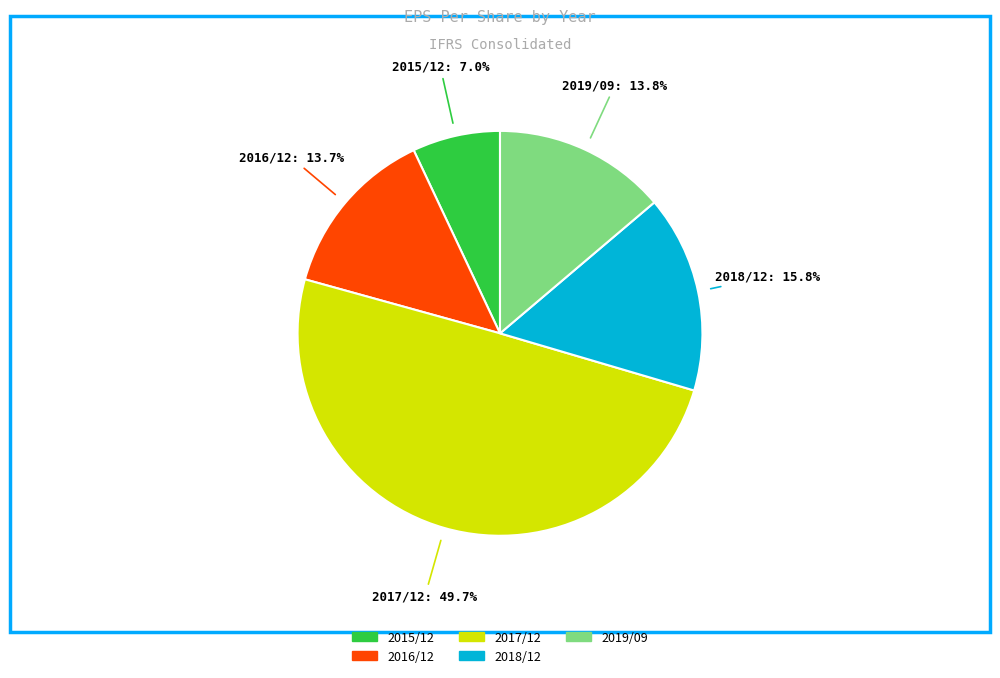

Approximately how many times larger is the value at 2018/12 compared to 2017/12?

0.3